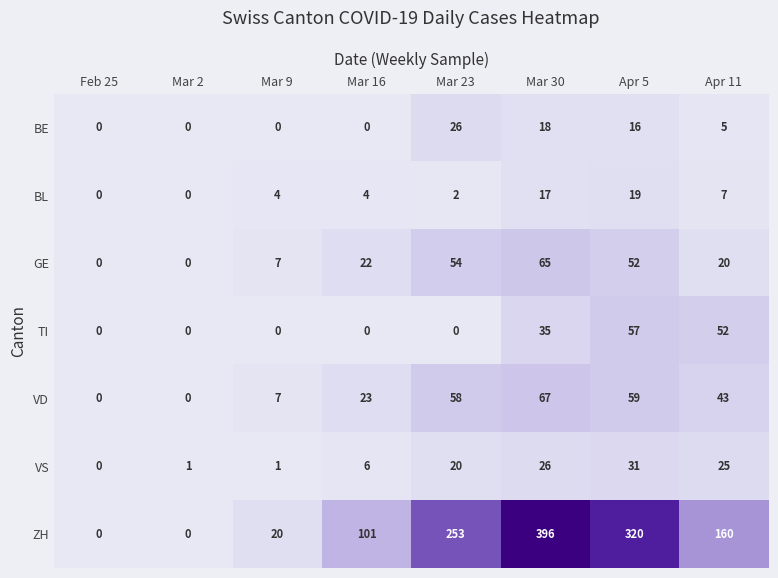

Rank the series by their maximum value, from lowest to highest.

BL, BE, VS, TI, GE, VD, ZH